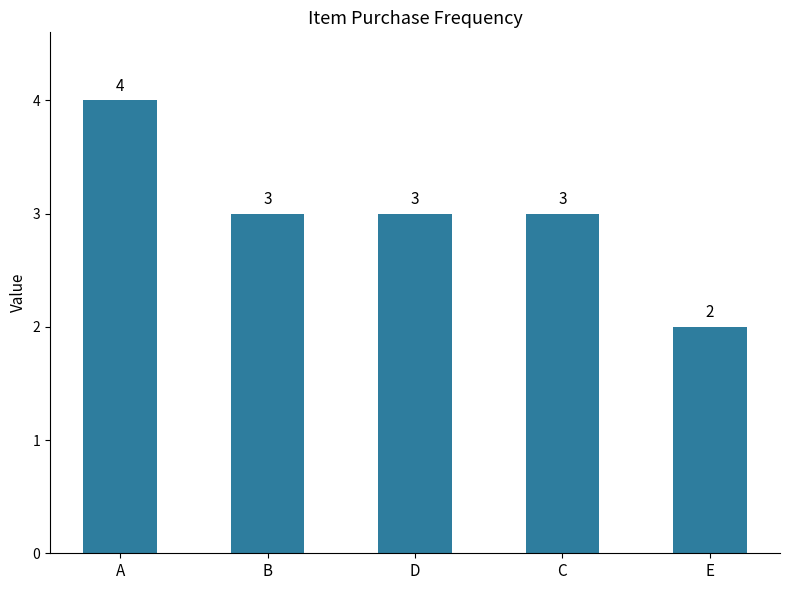

How many data points does each series have?

5